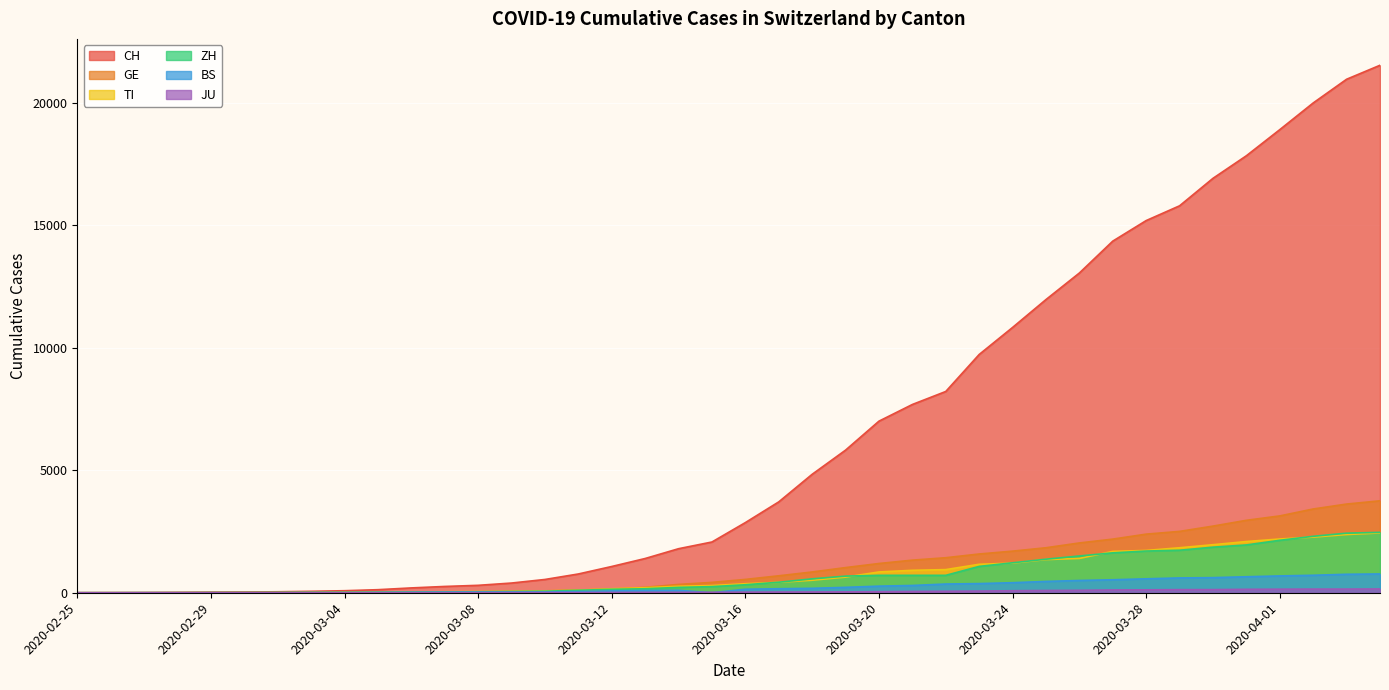

True or false: GE and ZH cross at least once.

True